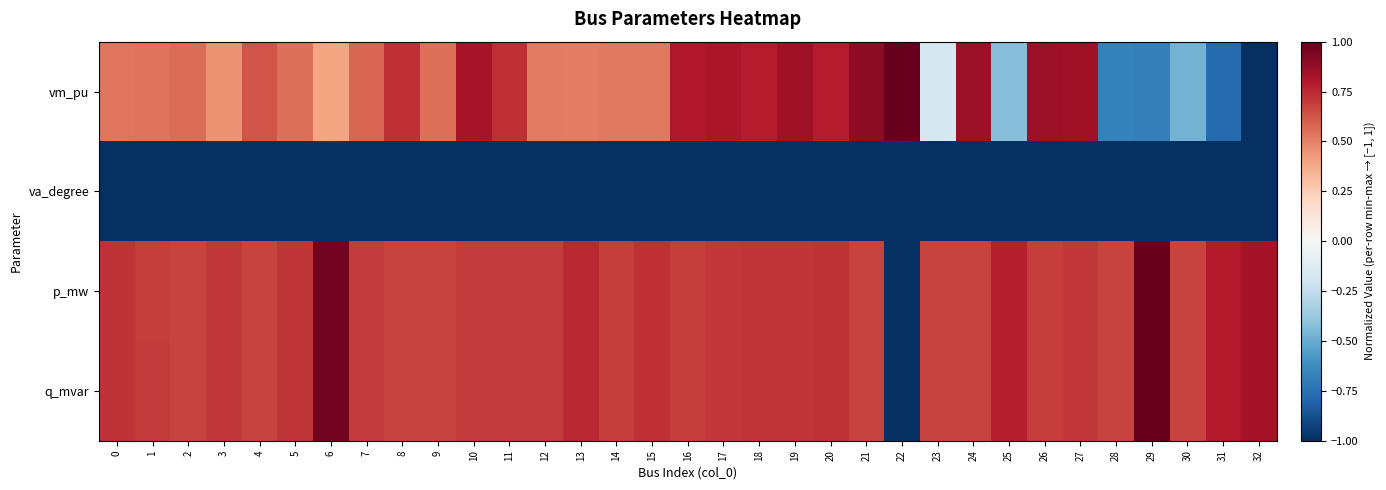

What is the difference between the highest and lowest values at 13?

1.7